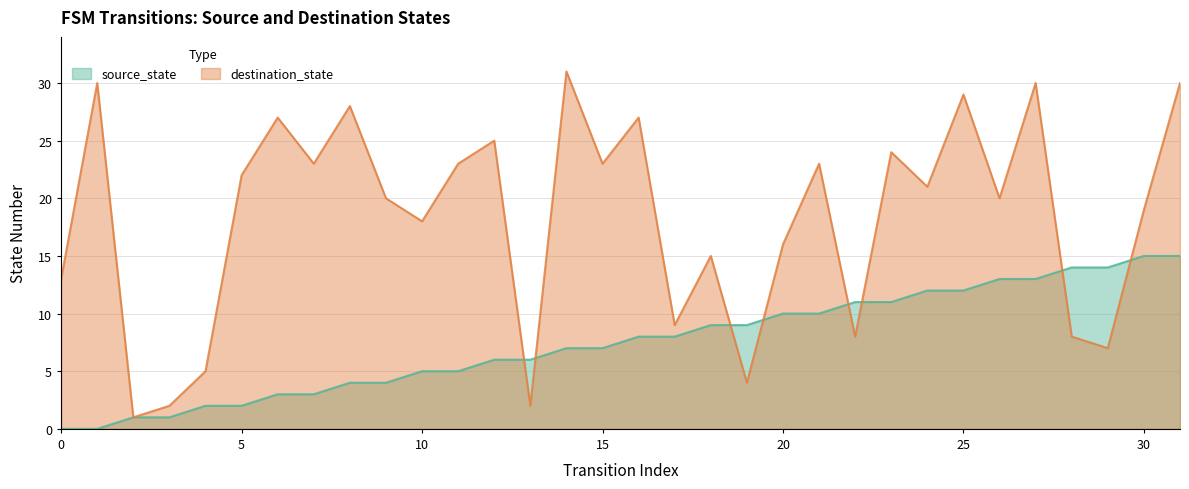

Reading left to right, extract all data points from this chart.

source_state: 0=0	1=0	2=1	3=1	4=2	5=2	6=3	7=3	8=4	9=4	10=5	11=5	12=6	13=6	14=7	15=7	16=8	17=8	18=9	19=9	20=10	21=10	22=11	23=11	24=12	25=12	26=13	27=13	28=14	29=14	30=15	31=15
destination_state: 0=13	1=30	2=1	3=2	4=5	5=22	6=27	7=23	8=28	9=20	10=18	11=23	12=25	13=2	14=31	15=23	16=27	17=9	18=15	19=4	20=16	21=23	22=8	23=24	24=21	25=29	26=20	27=30	28=8	29=7	30=19	31=30